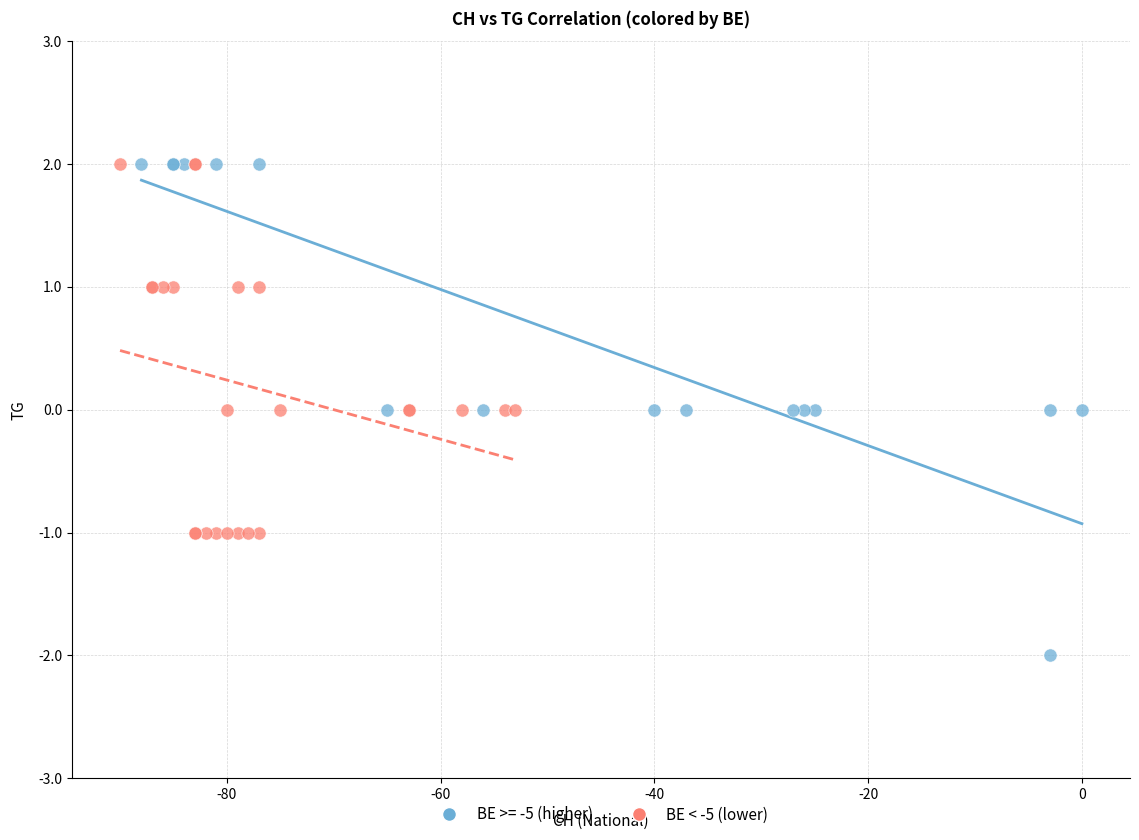

Which series has the widest spread of Y values?

BE >= -5 (higher)